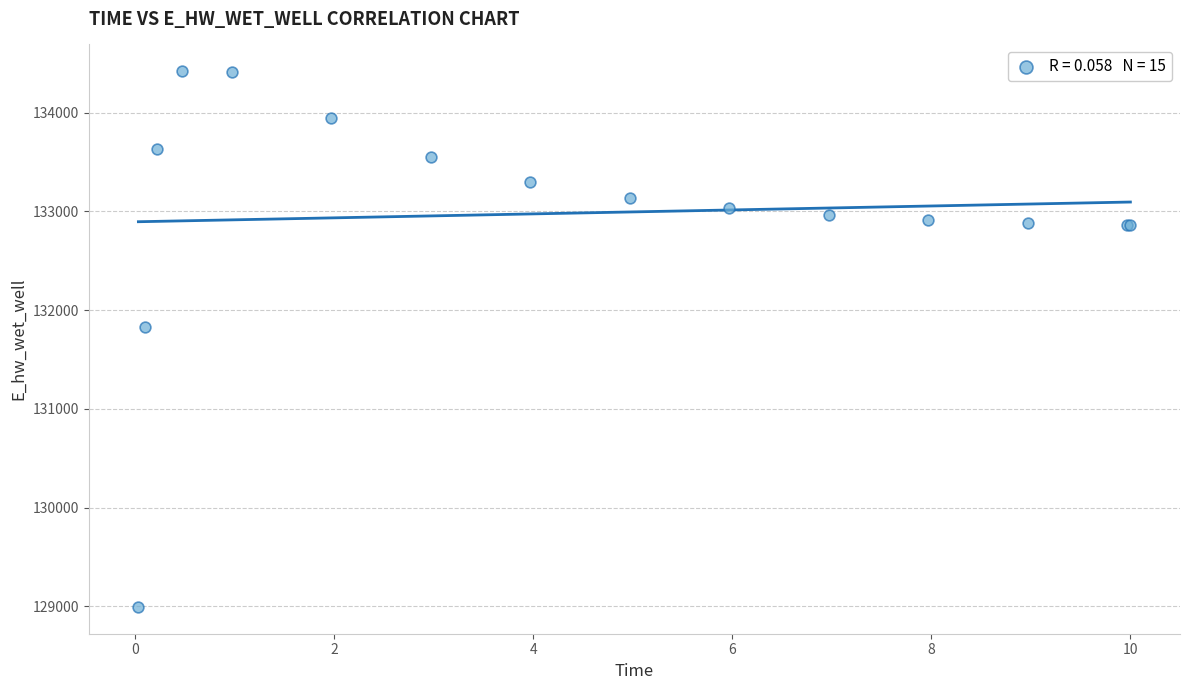

What Y value in the scatter plot is closest to 131706?

131823.8